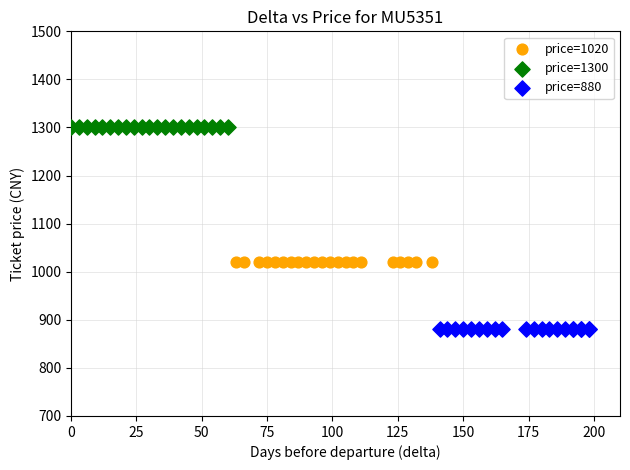

What are all the series names shown in the legend?

price=1020, price=1300, price=880